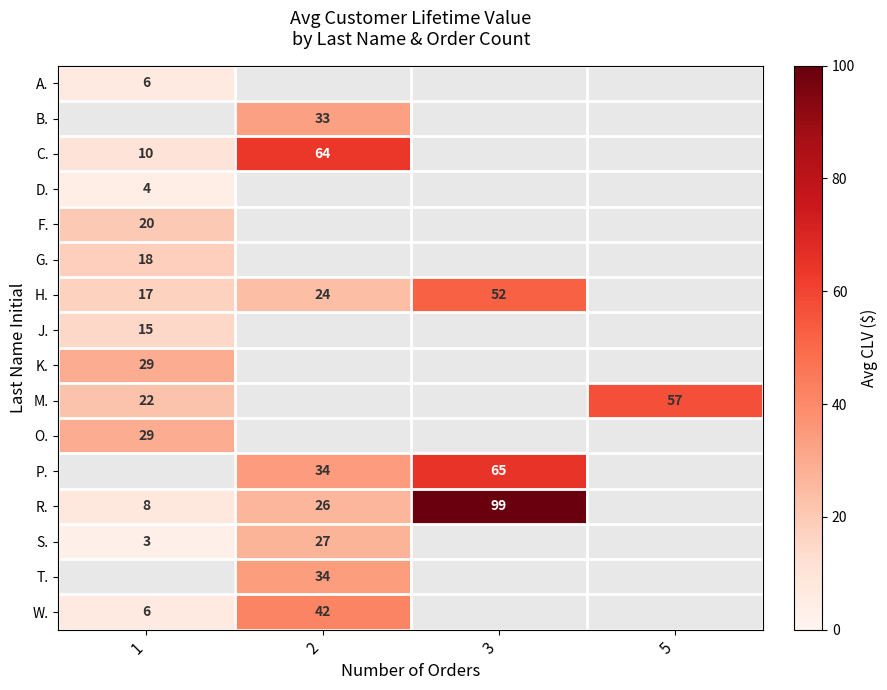

How many data points does each series have?

4